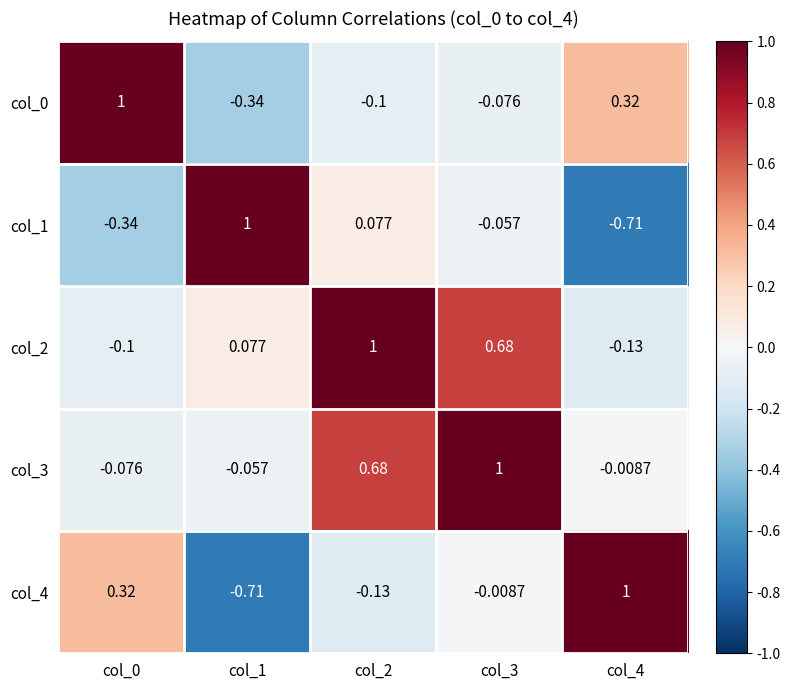

Is the value of col_1 at col_0 greater than the value of col_3 at col_4?

No